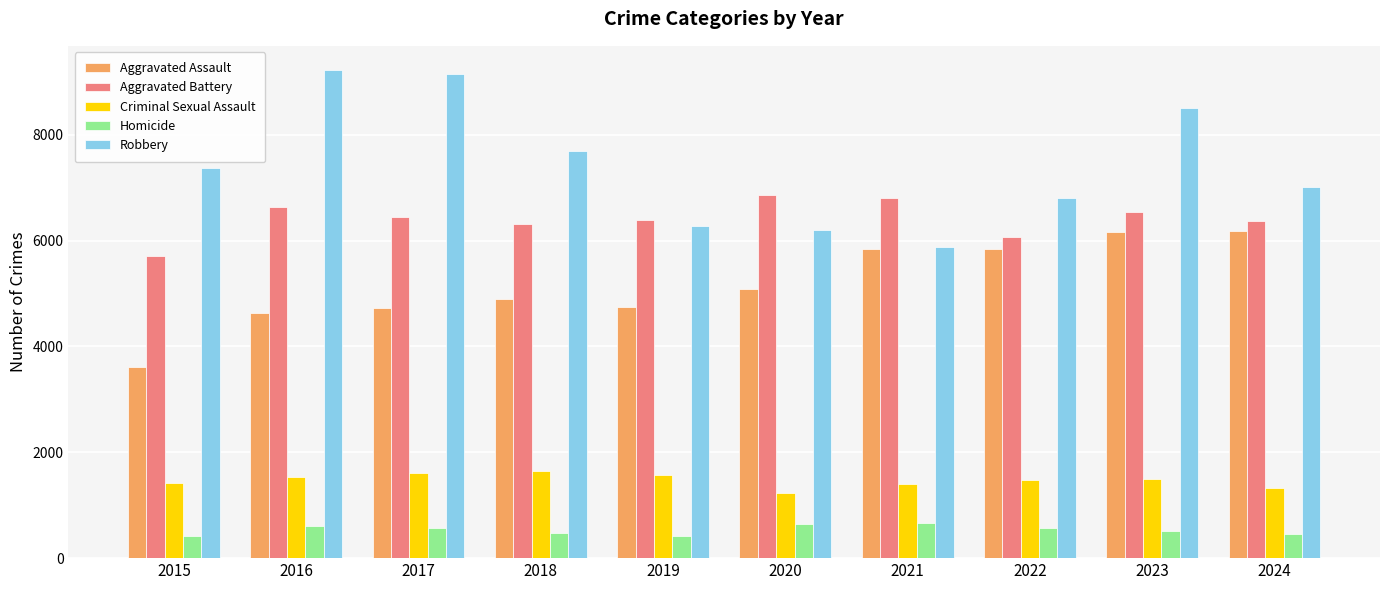

Which series changed the most between 2017 and 2021?

Robbery